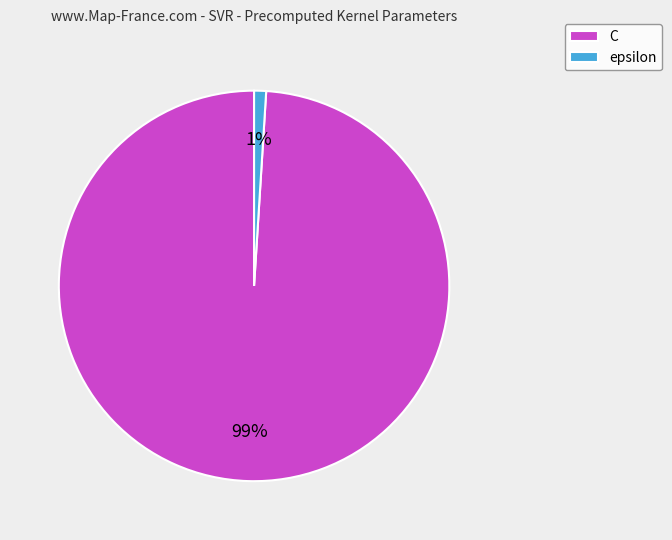

Do epsilon and C together represent more than half of the pie?

Yes